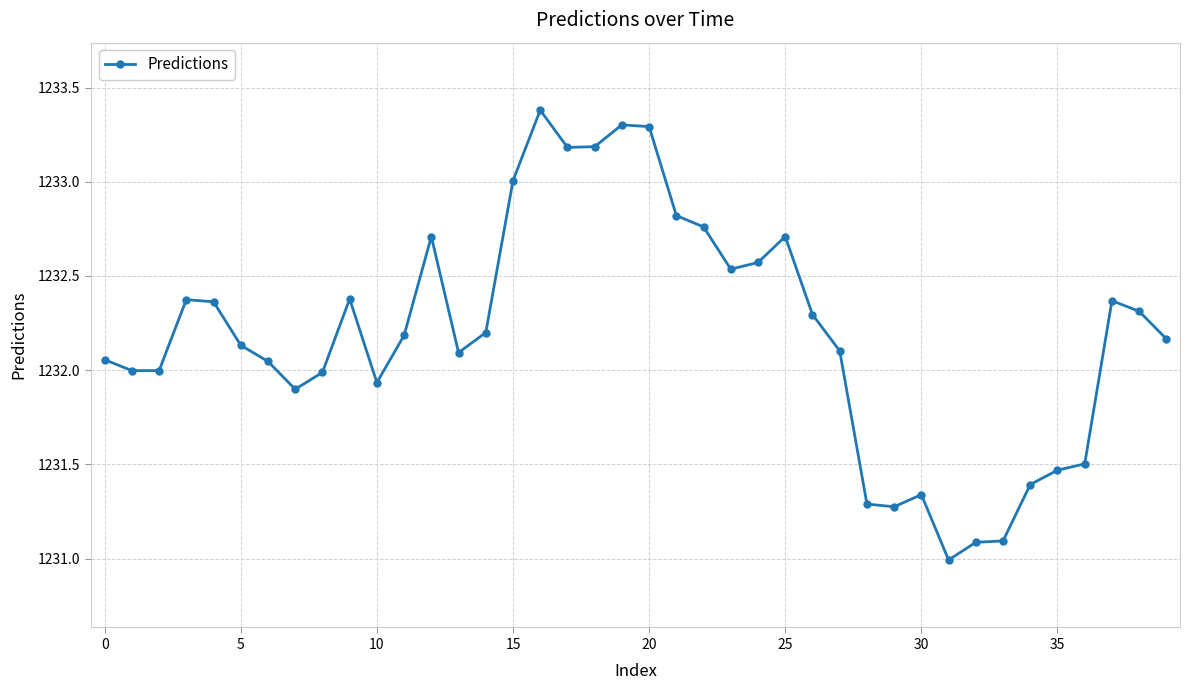

What is the sum of all values?

49287.8